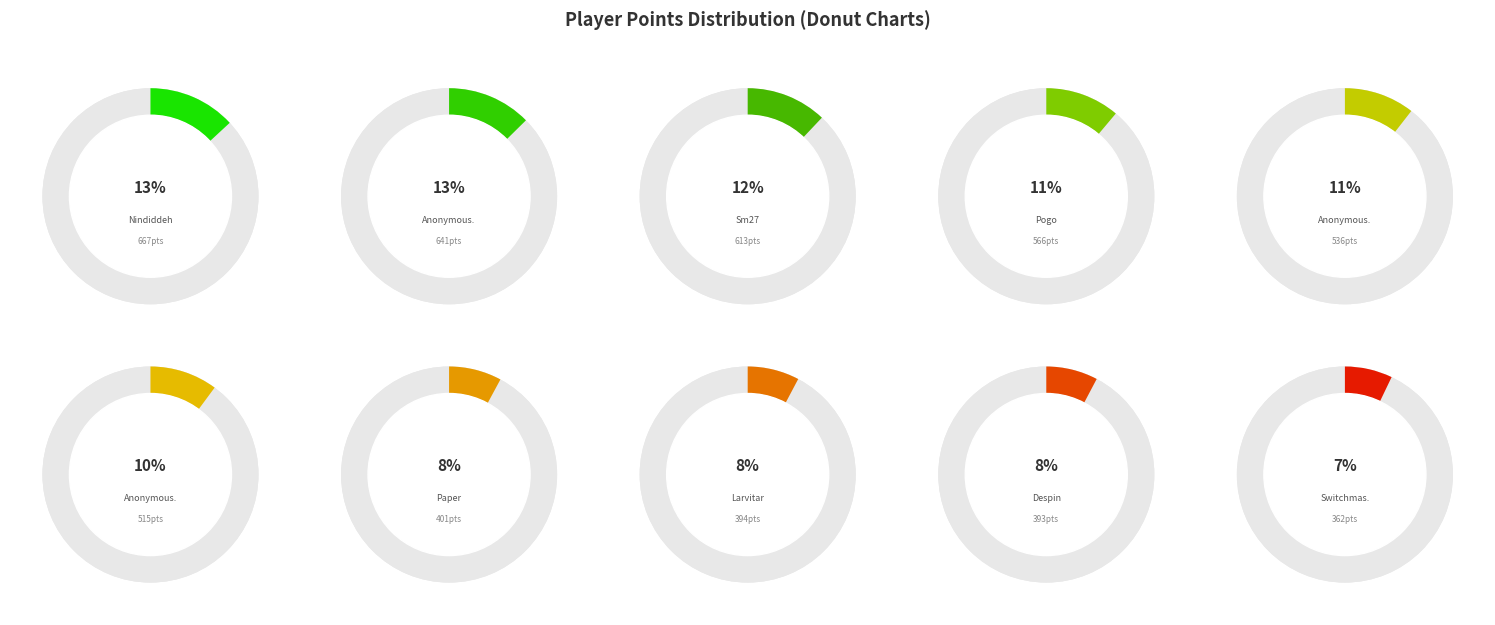

Do Sm27 and Nindiddeh together represent more than half of the pie?

No